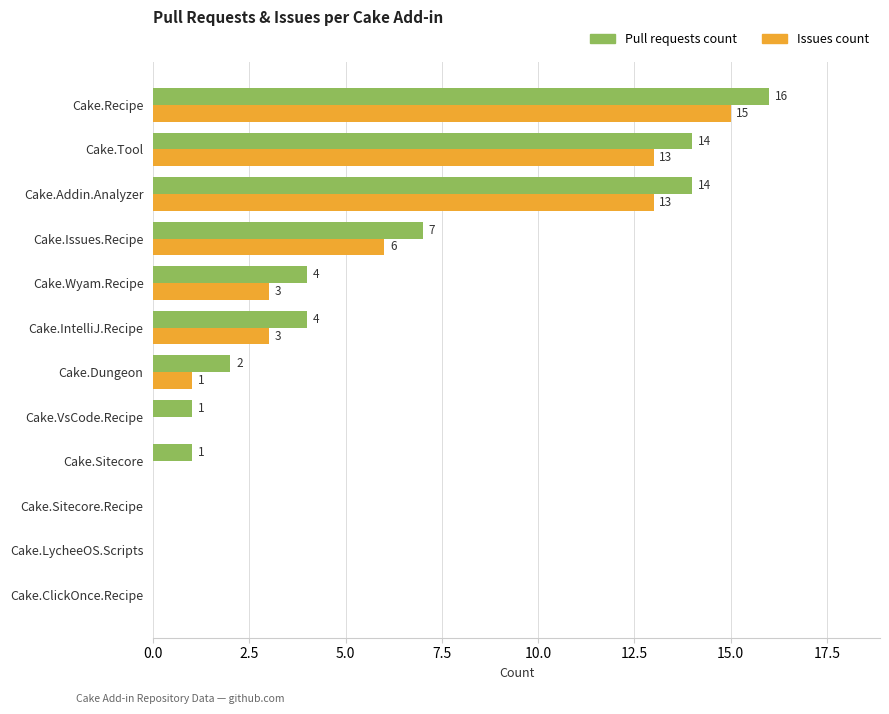

Where is Pull requests count nearest to the value 8?

Cake.Issues.Recipe